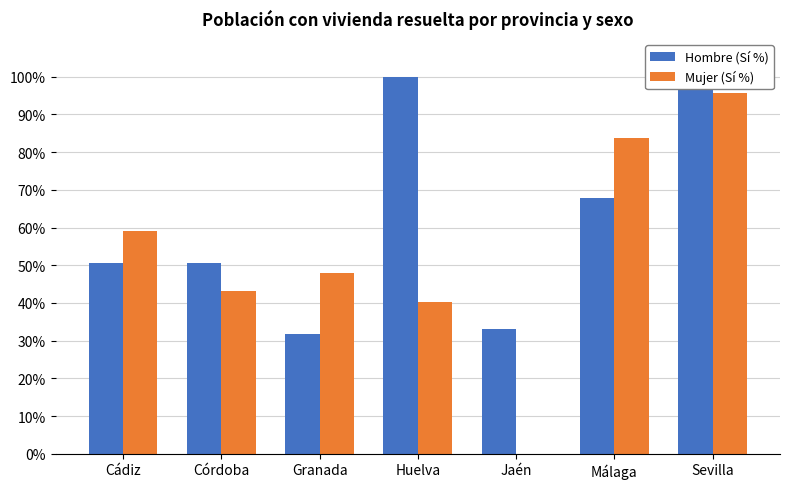

Where is Hombre (Sí %) nearest to the value 65?

Málaga